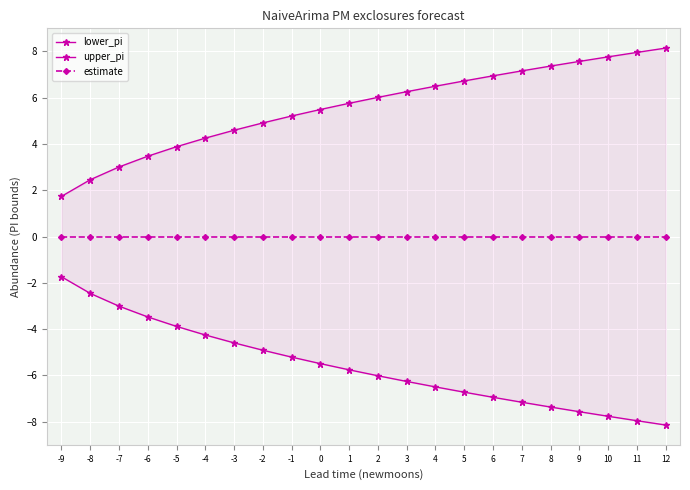

What are all the series names shown in the legend?

lower_pi, upper_pi, estimate